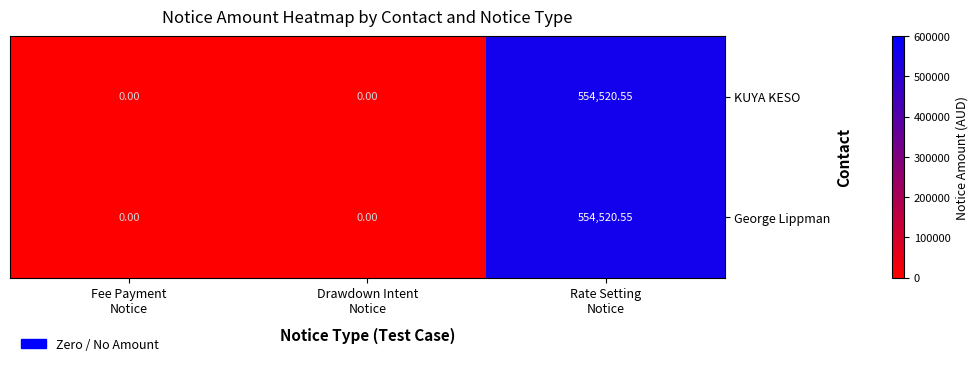

Count the number of categories in the chart.

3